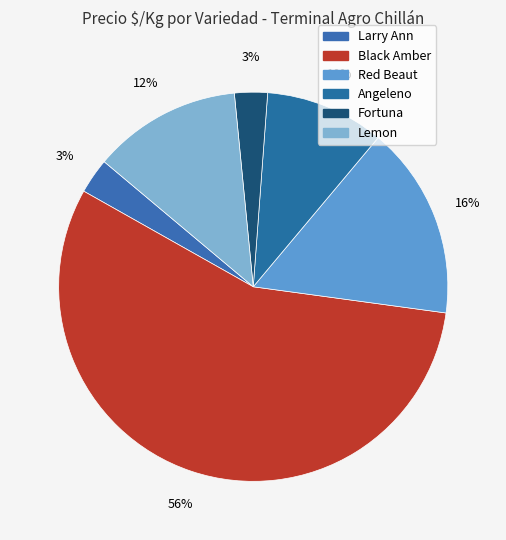

The Black Amber slice represents 1% of the pie. True or false?

False